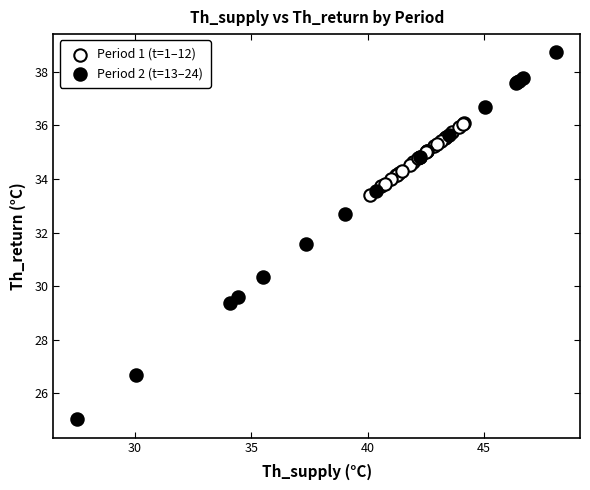

Which series reaches the minimum Y coordinate?

Period 2 (t=13–24)